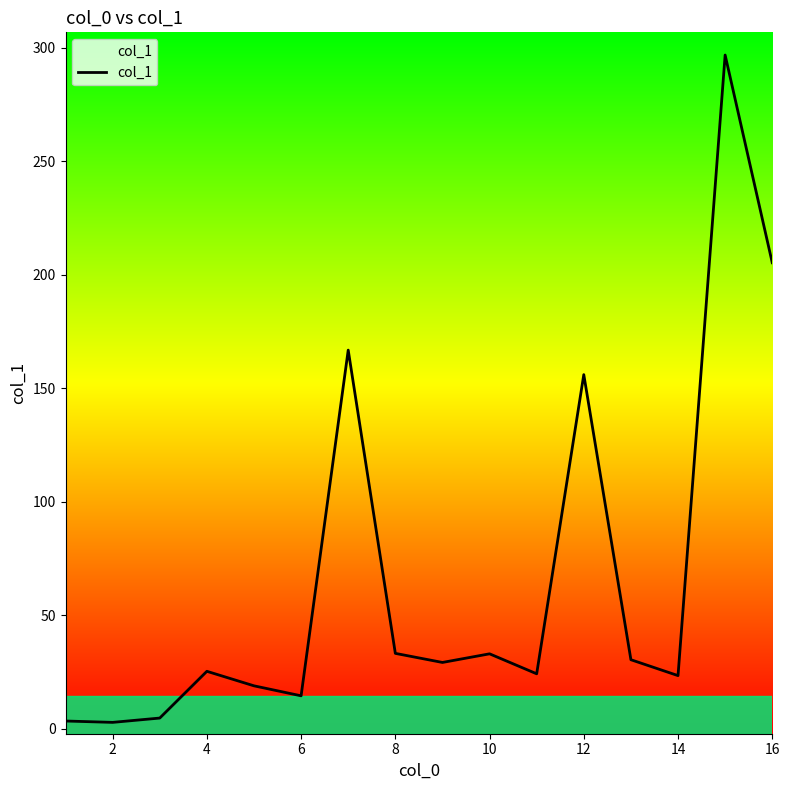

Is this an area chart (filled region under the line)?

No